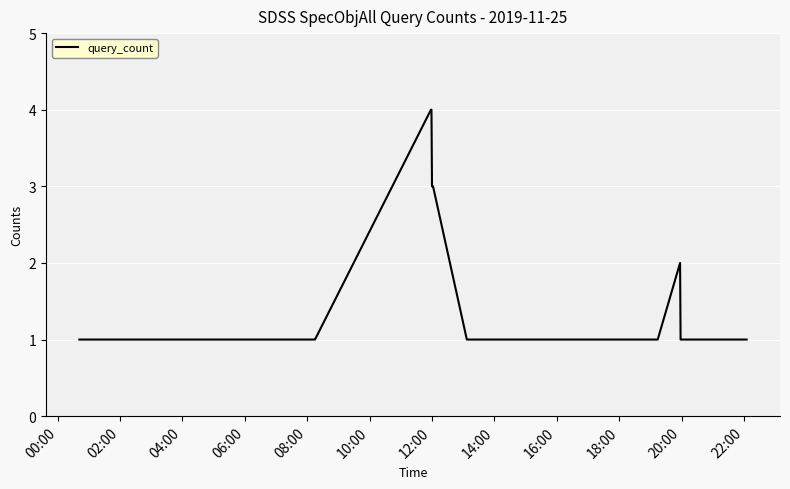

Count the values in the range 1 to 2.

17